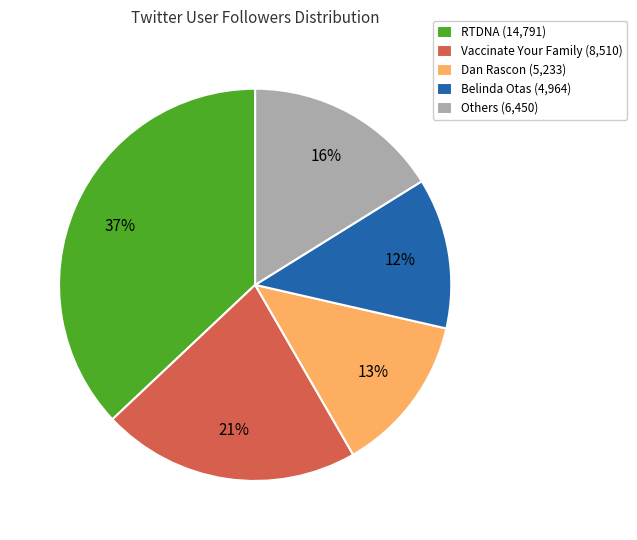

How many segments does this pie chart have?

5